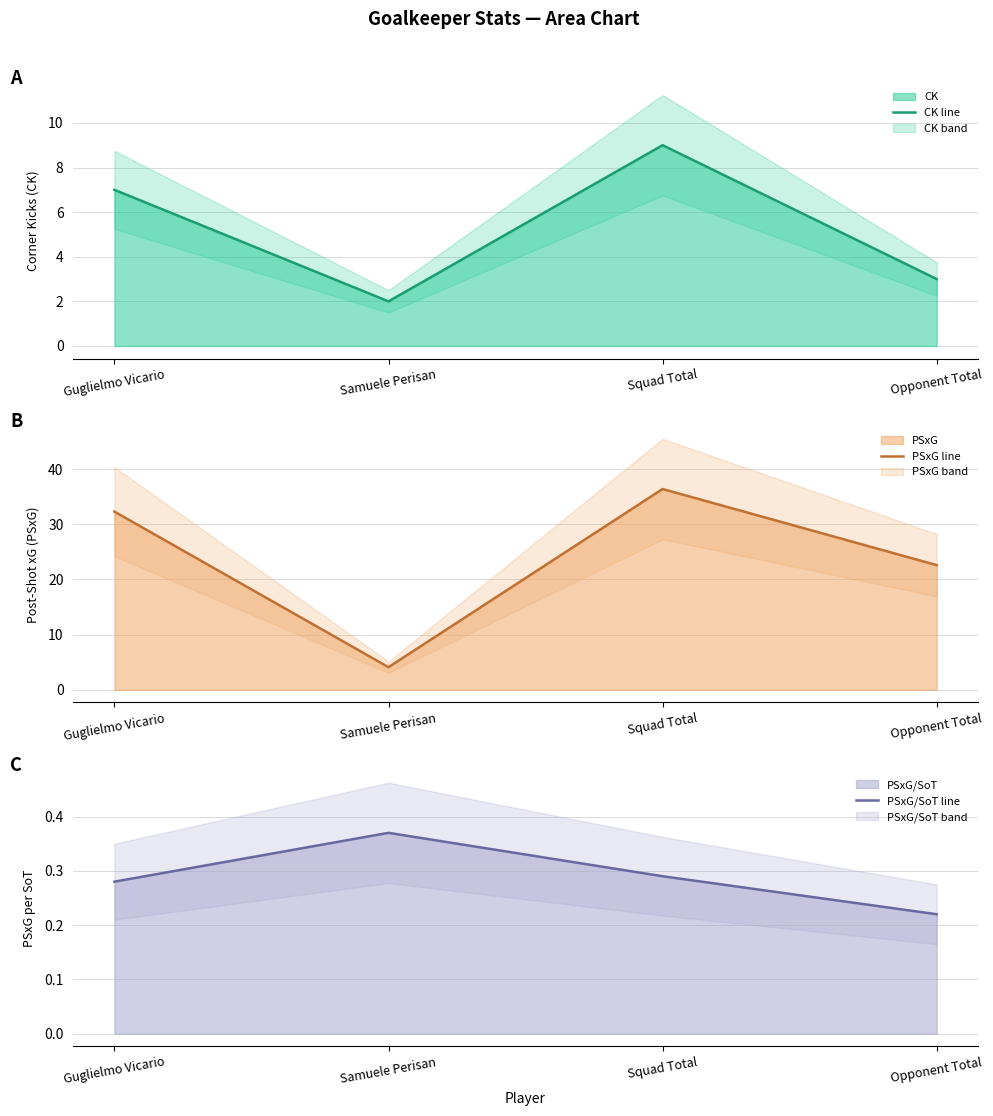

Where is the first local maximum for PSxG line?

Squad Total